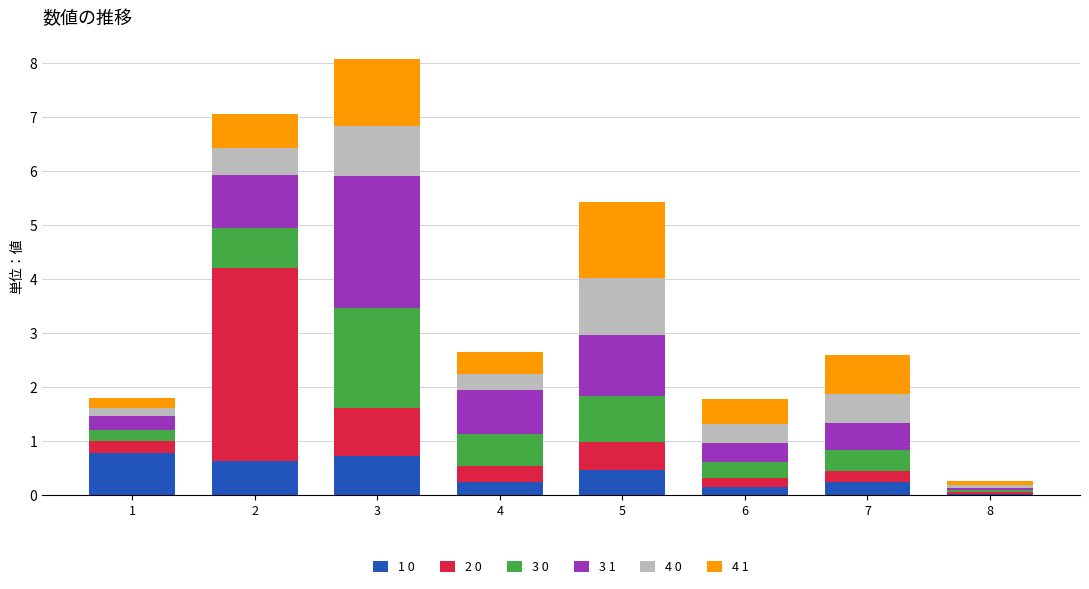

The value of 1 0 at 1 is 0.8. True or false?

True